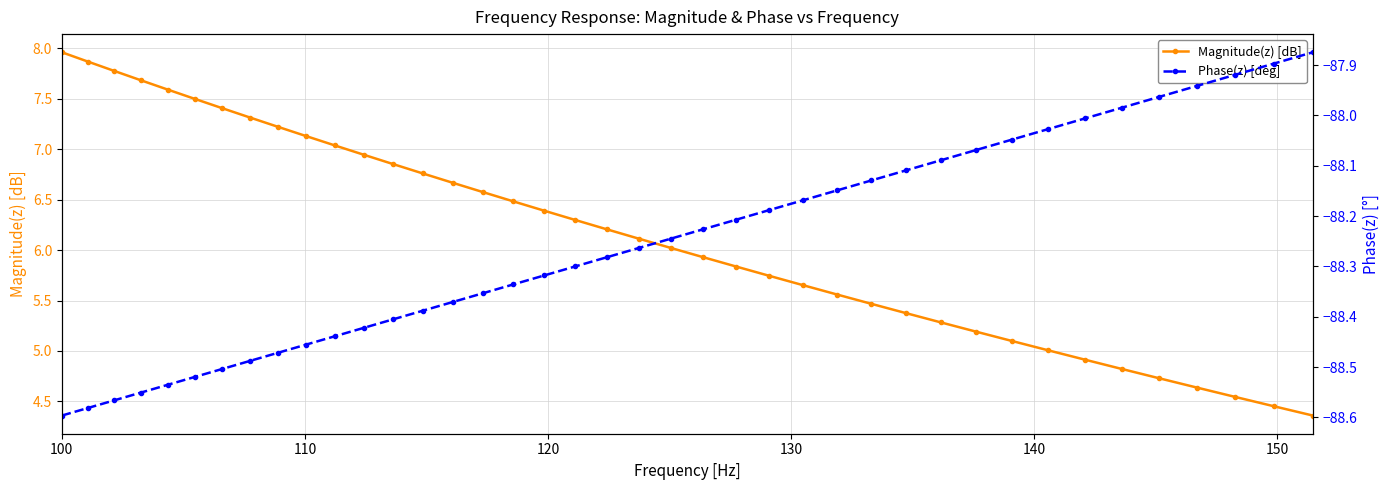

True or false: Magnitude(z) [dB] has more than 1 points higher than both neighbors.

False